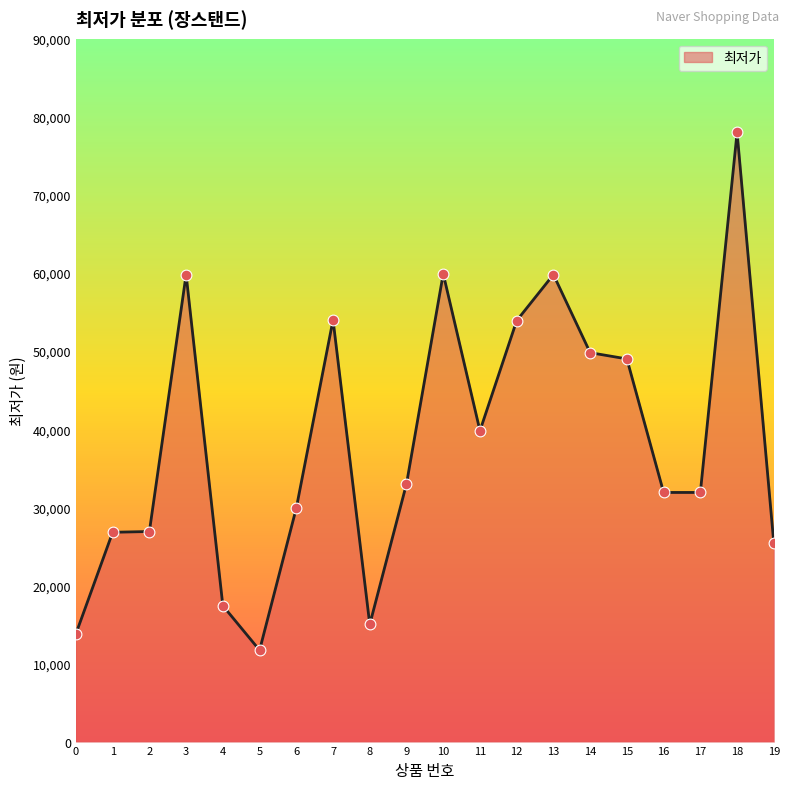

What is the ratio of the value at 6 to the value at 2?

1.1